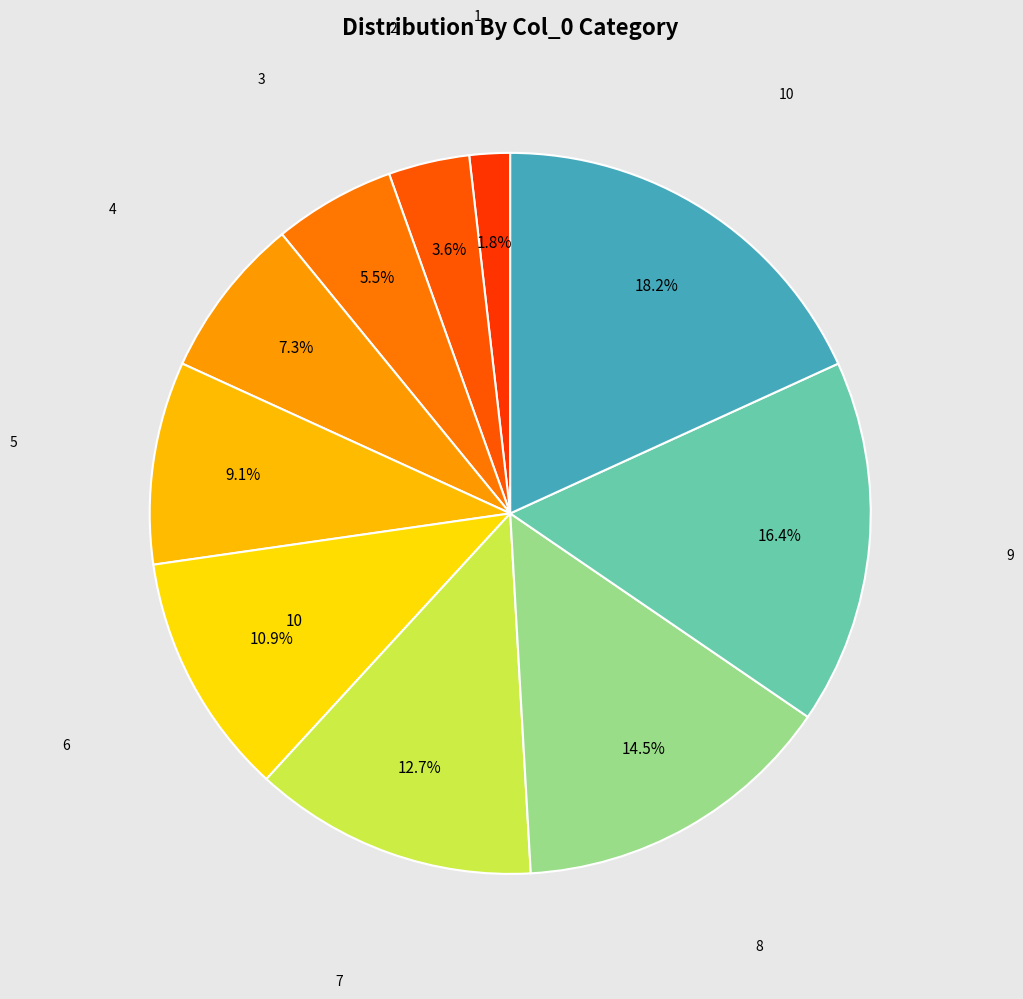

Which category has the biggest portion of the pie?

10